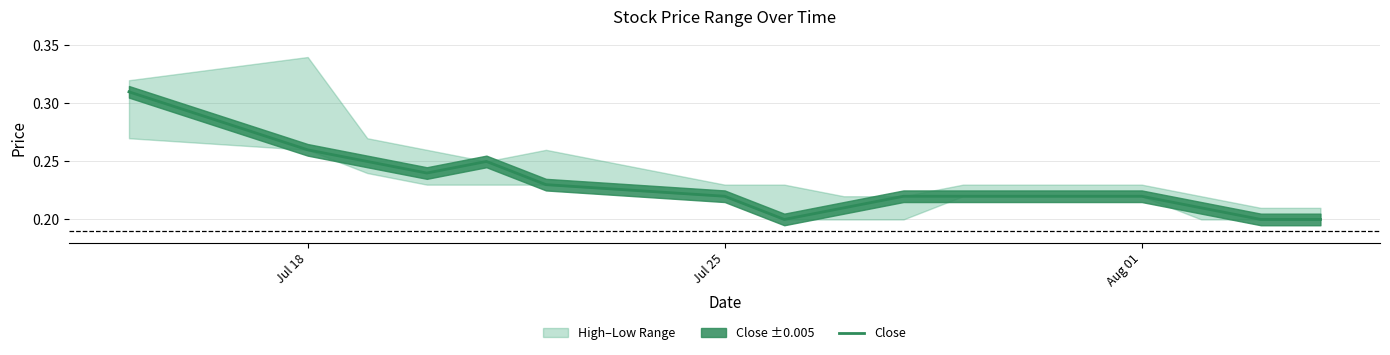

At which category does the chart reach its peak across all series?

Jul 18